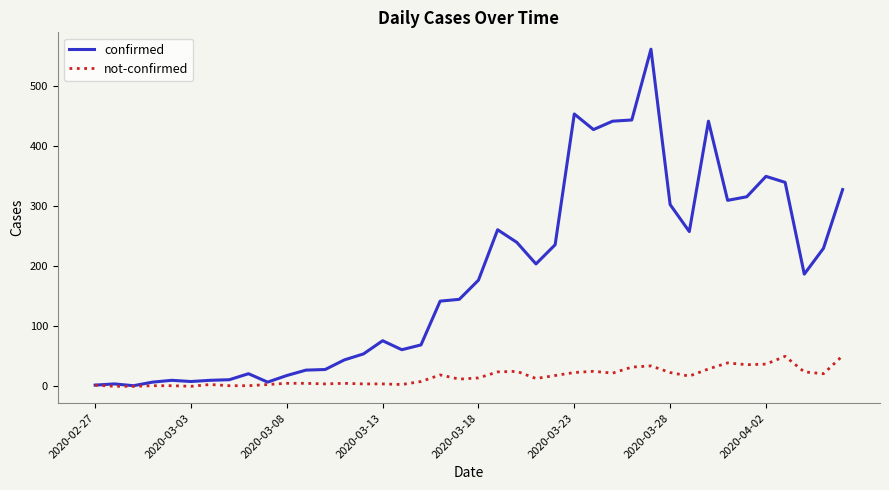

Which series has the largest range (max minus min)?

confirmed